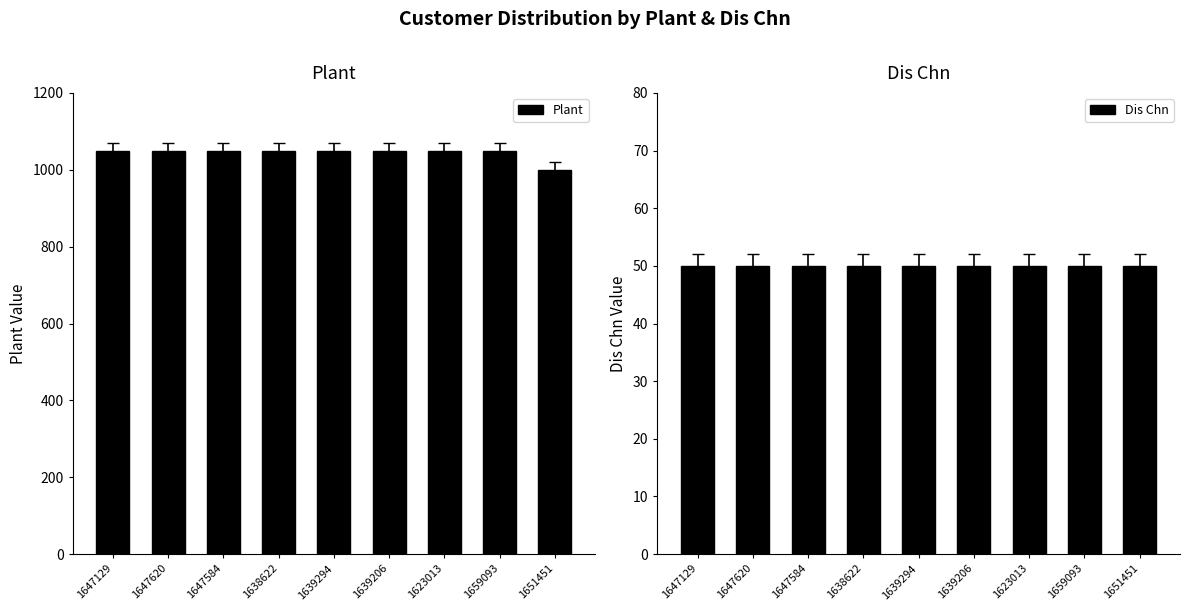

What is the lowest value of the Dis Chn series?

50